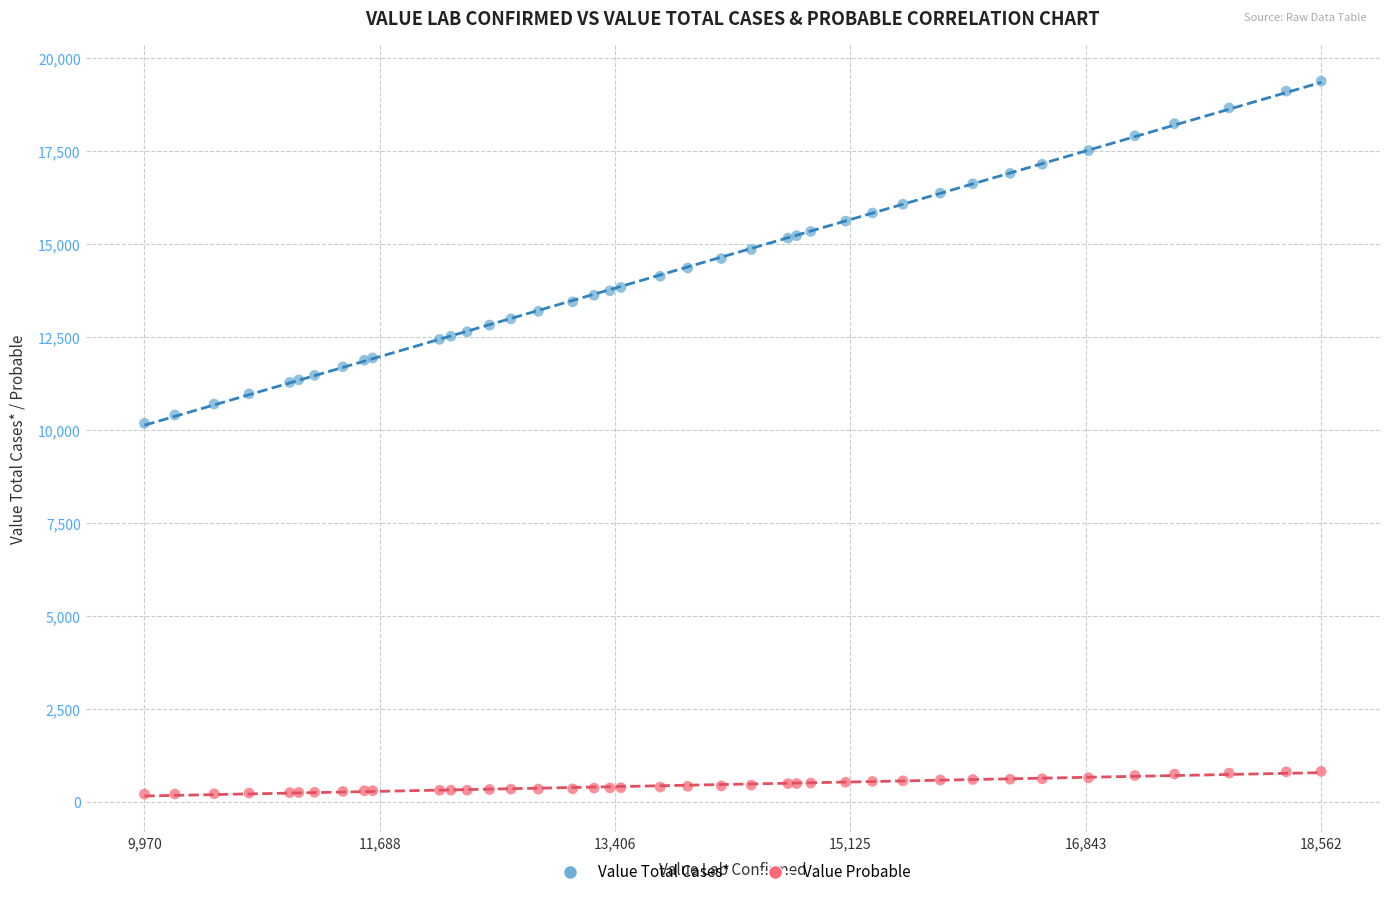

What are all the series names shown in the legend?

Value Total Cases*, Value Probable